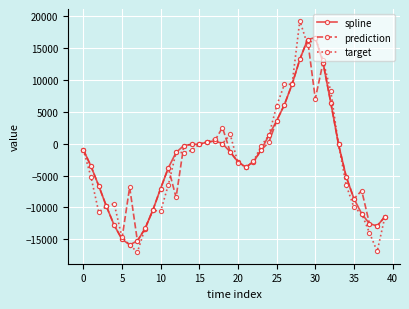

True or false: spline and target intersect in this chart.

True